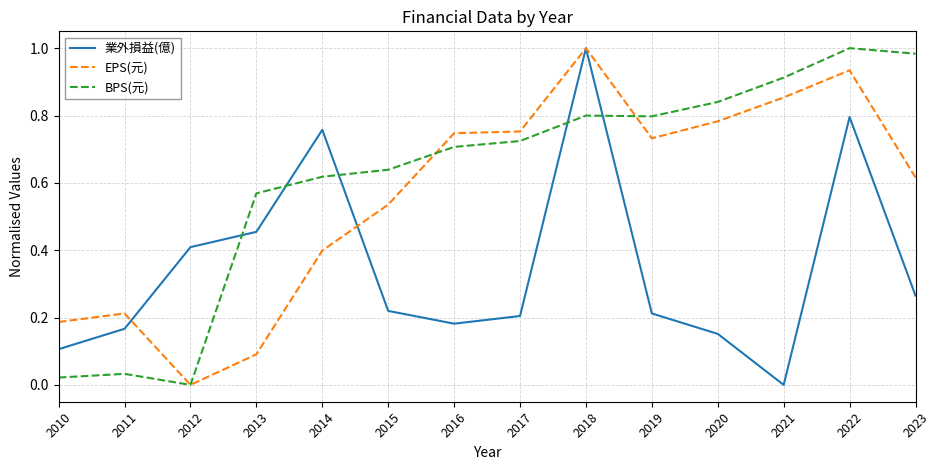

Is this an area chart (filled region under the line)?

No